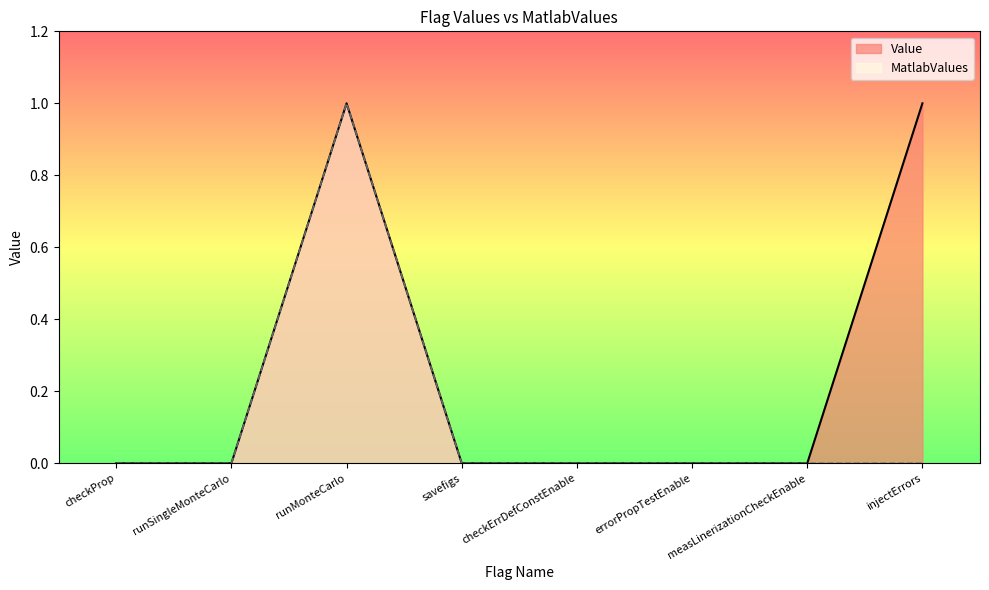

At which category is the sum across all series the highest?

runMonteCarlo